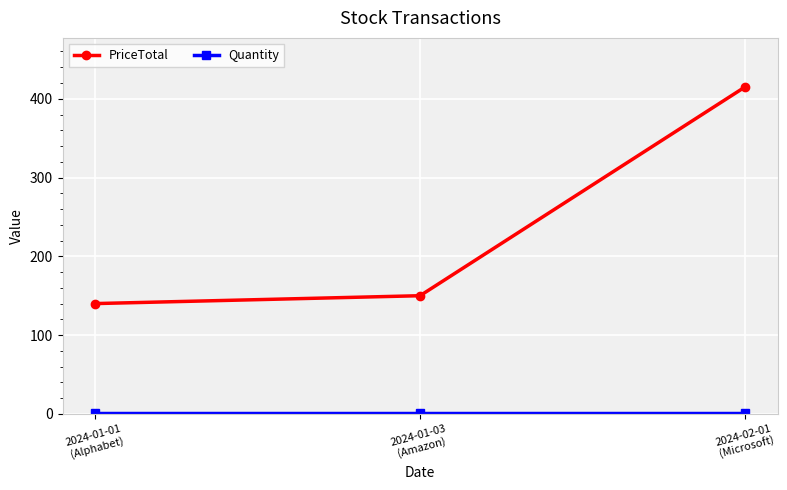

What is the average value of the PriceTotal series?

235